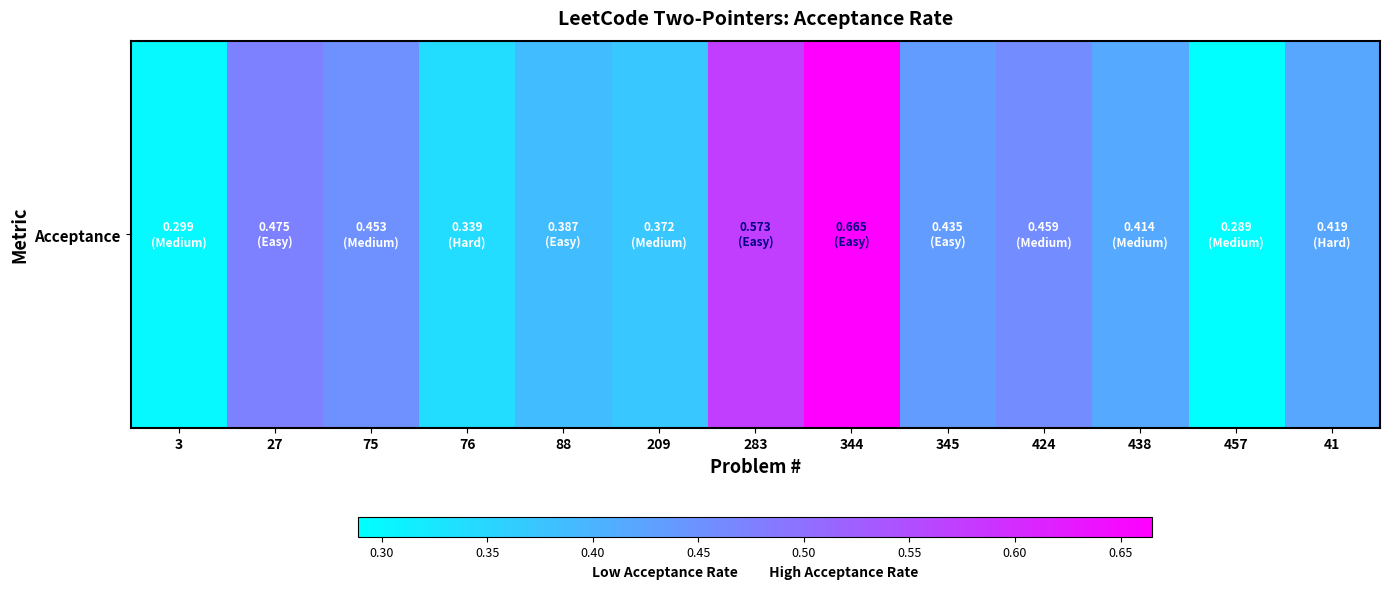

What is the difference between the values at 344 and 27?

0.2